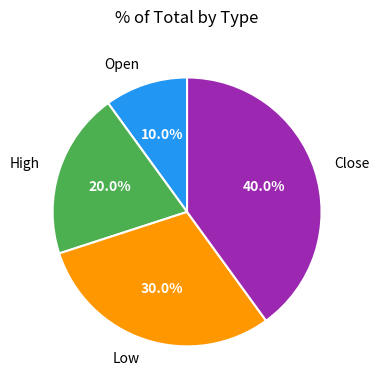

To the nearest percent, what is the difference between the largest and smallest slice percentages?

30%